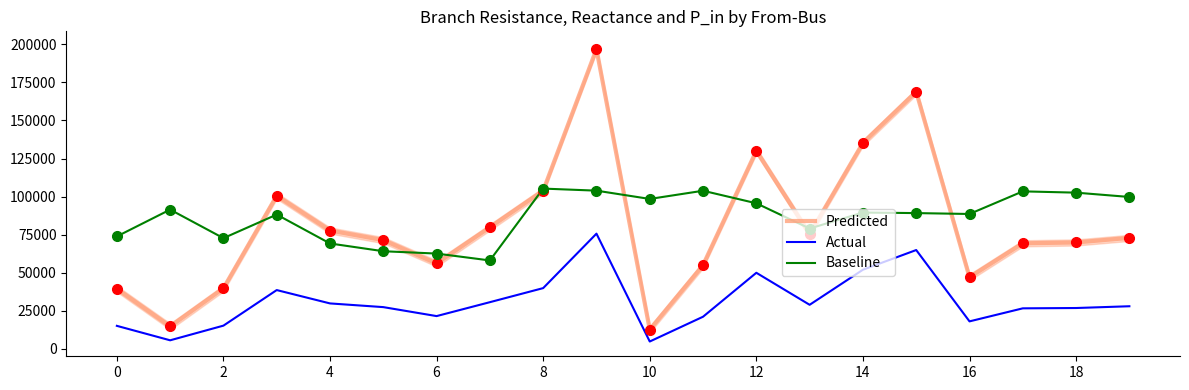

At 17, list the series in order from largest to smallest.

Baseline, Predicted, Actual